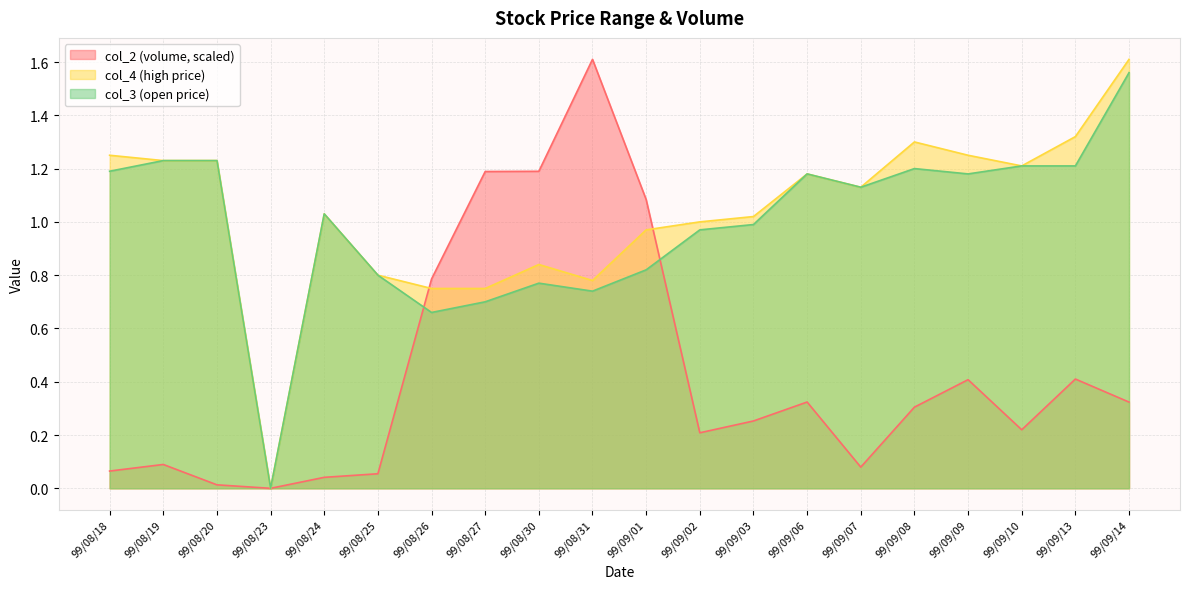

What is the difference between the highest and lowest values at 99/09/10?

1.0